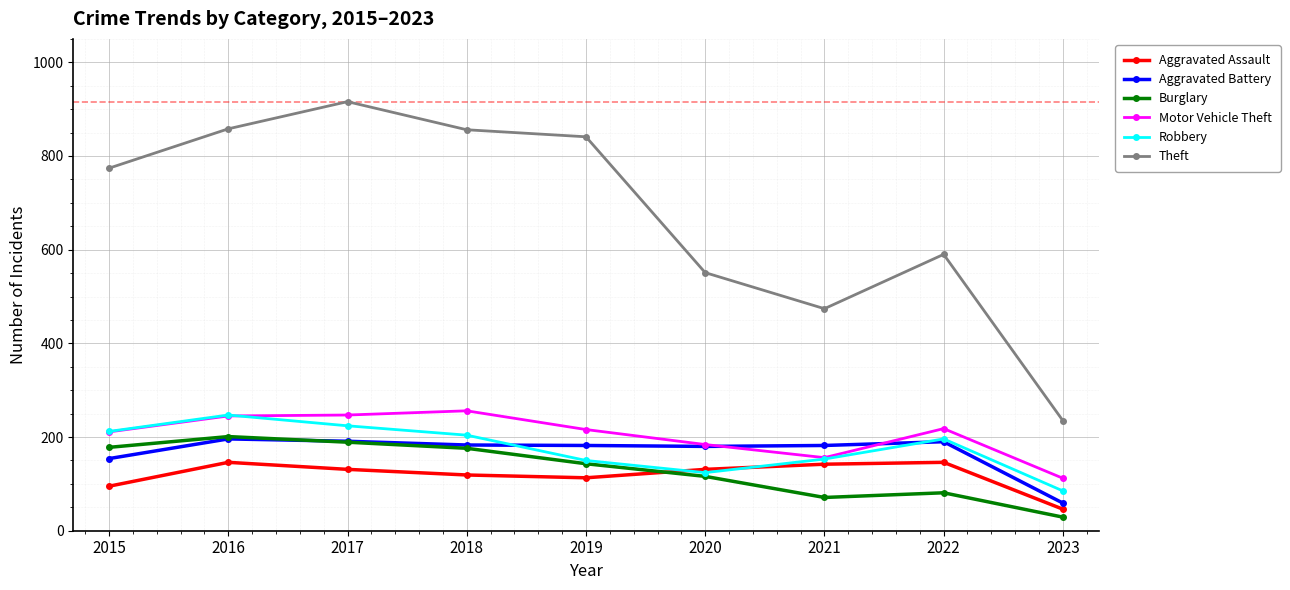

At 2023, list the series in order from smallest to largest.

Burglary, Aggravated Assault, Aggravated Battery, Robbery, Motor Vehicle Theft, Theft